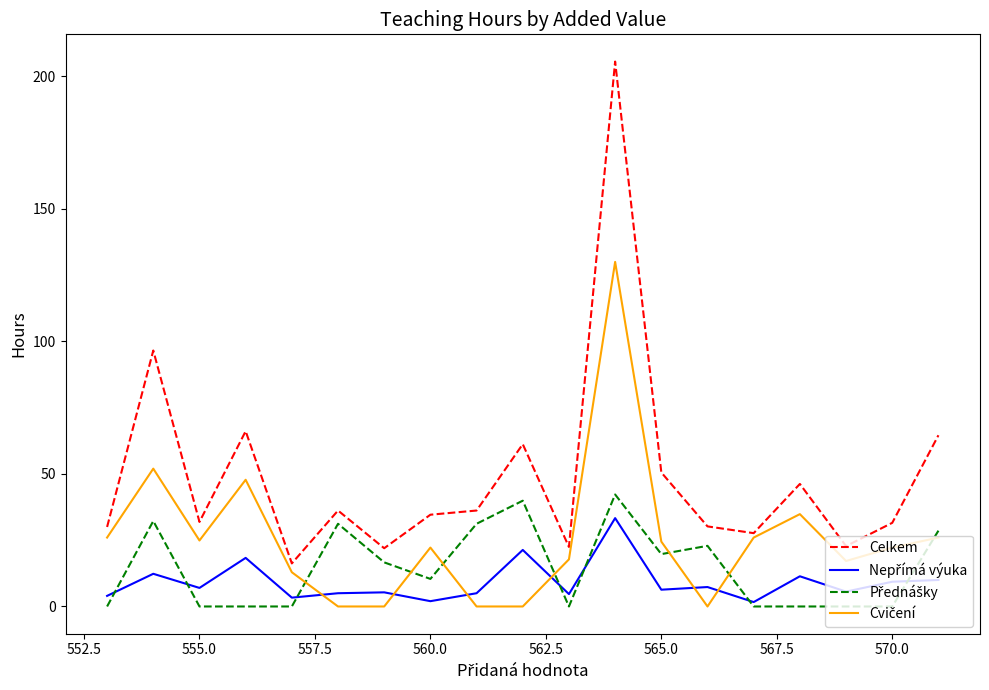

Which series has the largest range (max minus min)?

Celkem